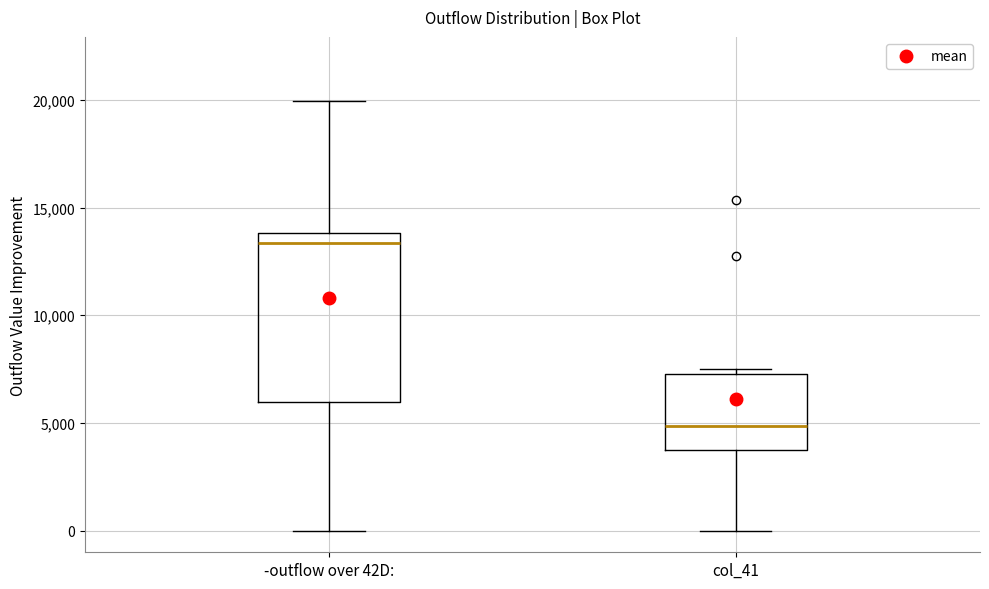

Reading left to right, read every box against the y-axis: the position of its median line, the range the box covers, and the ends of its whiskers. The values are not printed on the chart, so give them approximately, as read against the axis.

-outflow over 42D:: median 13500, box 6000 to 14000, whiskers 0 to 20000
col_41: median 5000, box 3500 to 7500, whiskers 0 to 7500 (just above the box's upper edge)